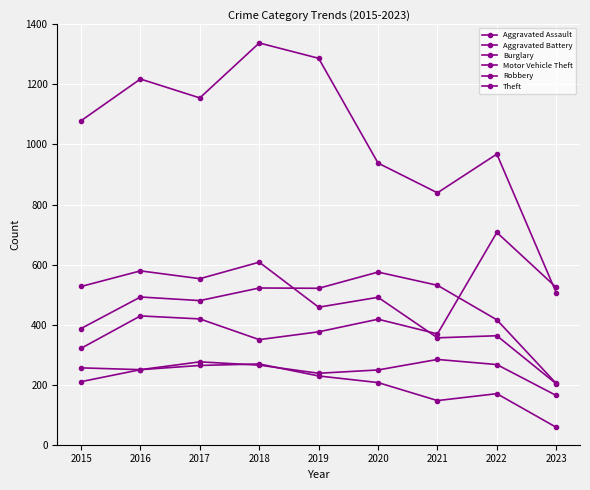

How many data points in Theft are less than 1079?

4